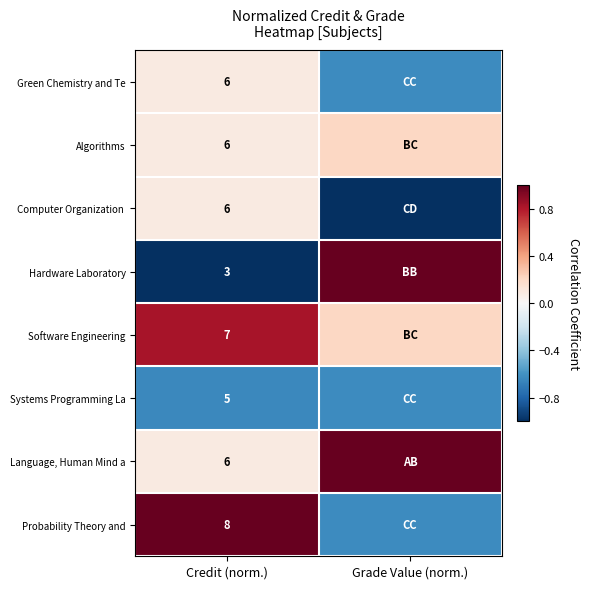

Count the Hardware Laboratory values in the range -1 to 1.

2